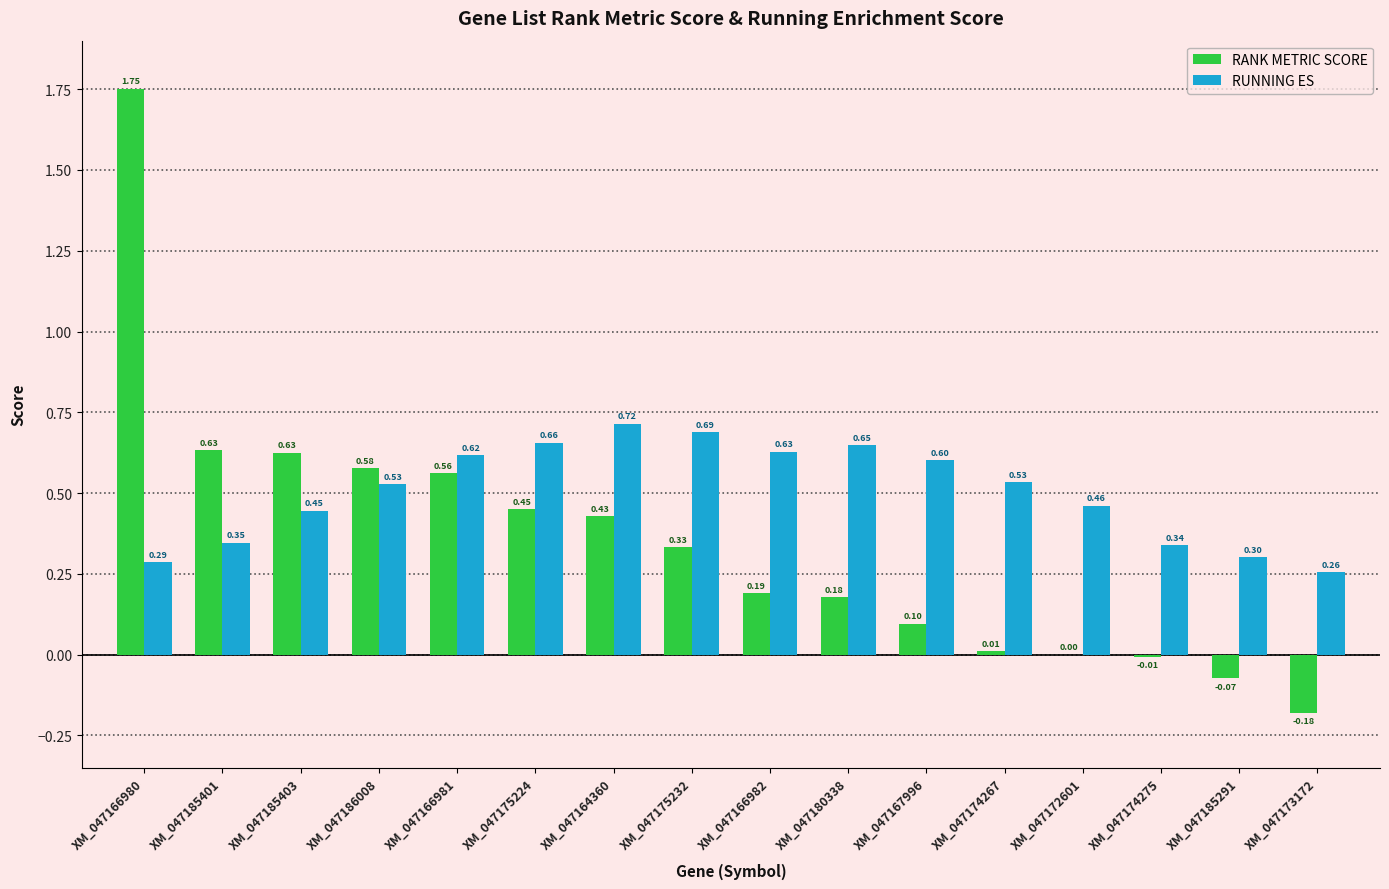

Between XM_047166982 and XM_047180338, which series saw the biggest shift?

RUNNING ES